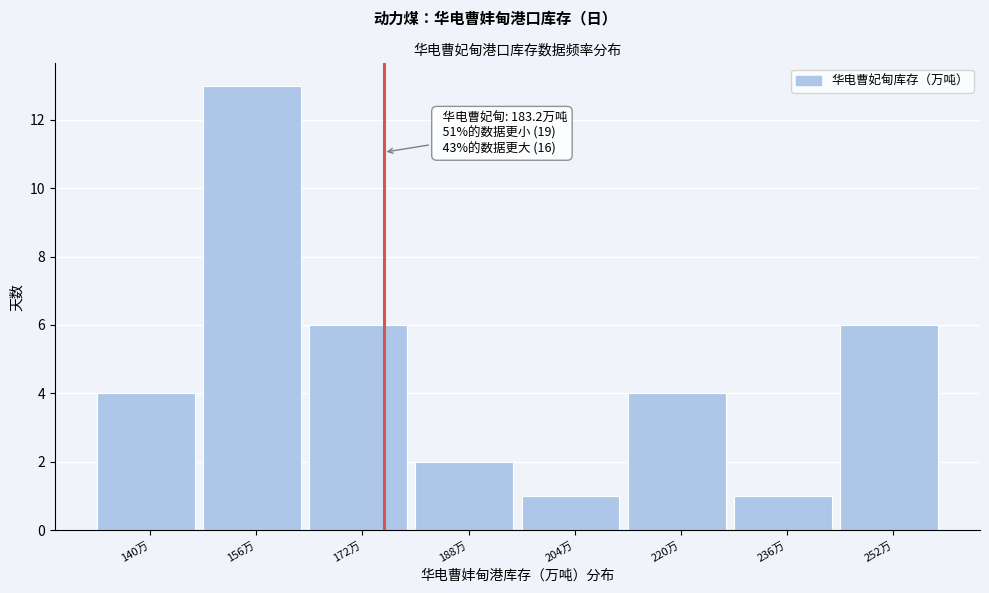

Reading right to left, what are all the values shown in this chart?

252万=6	236万=1	220万=4	204万=1	188万=2	172万=6	156万=13	140万=4